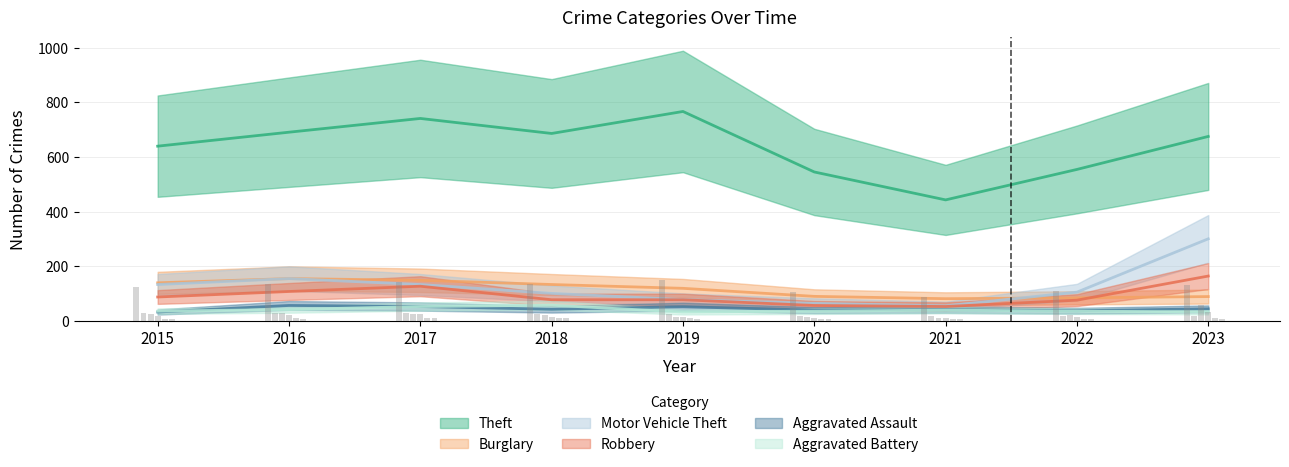

Which series has the largest range (max minus min)?

Theft